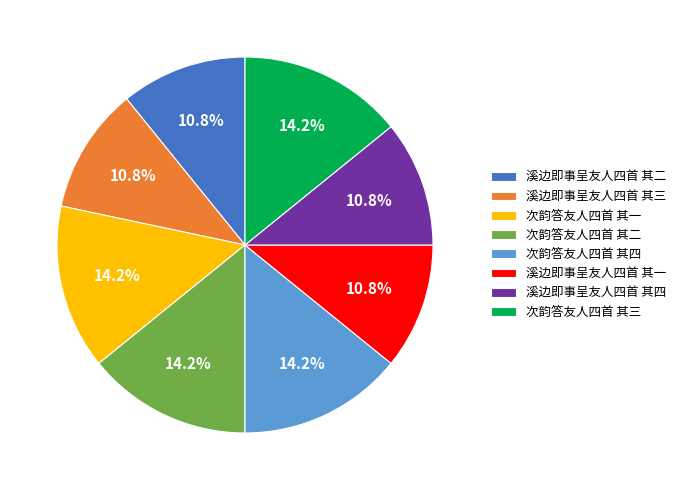

What is the total percentage of 次韵答友人四首 其三 and 溪边即事呈友人四首 其三?

25.0%